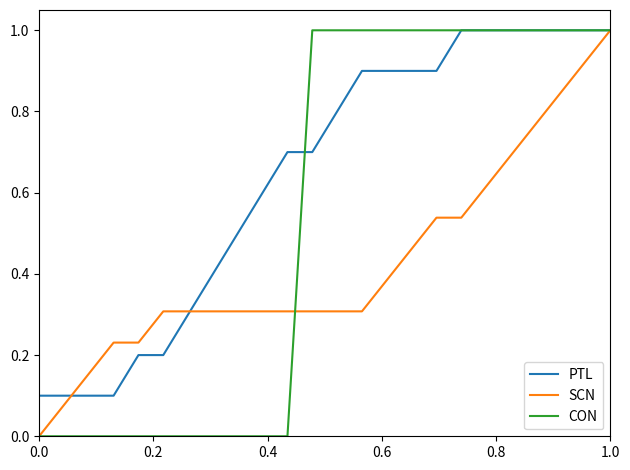

How many series are shown in this chart?

3